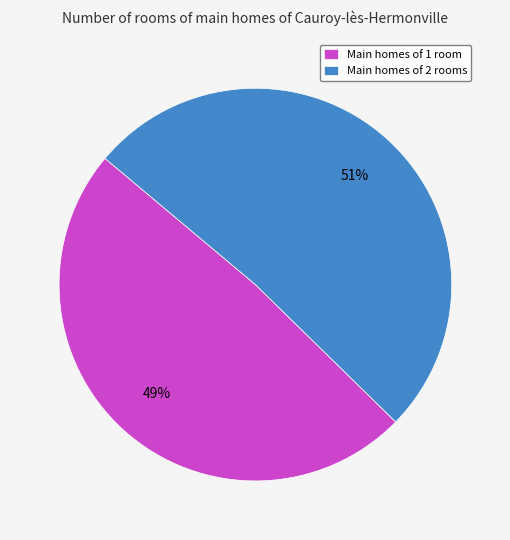

Between Main homes of 2 rooms and Main homes of 1 room, which is larger?

Main homes of 2 rooms